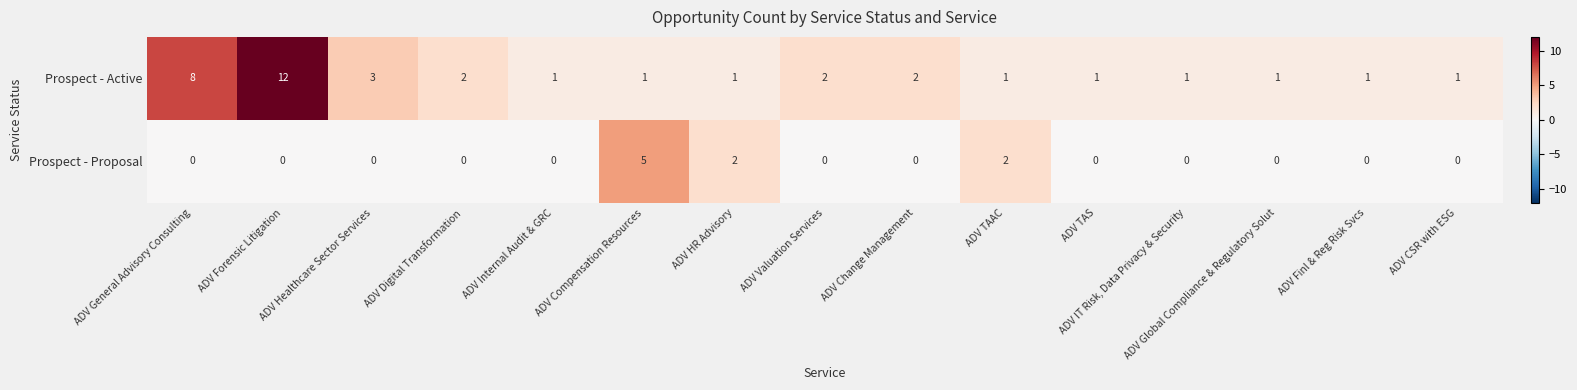

Where is Prospect - Active nearest to the value 6?

ADV General Advisory Consulting